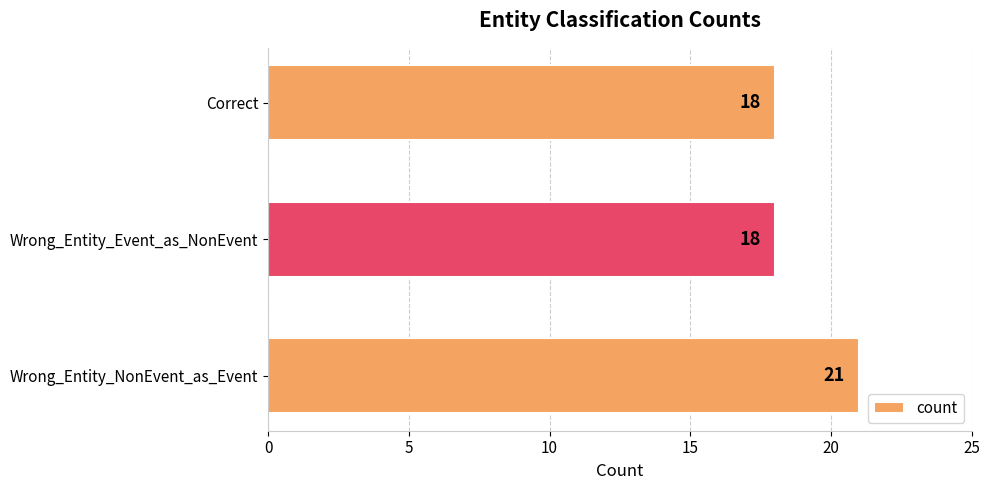

Read the value at Wrong_Entity_NonEvent_as_Event.

21